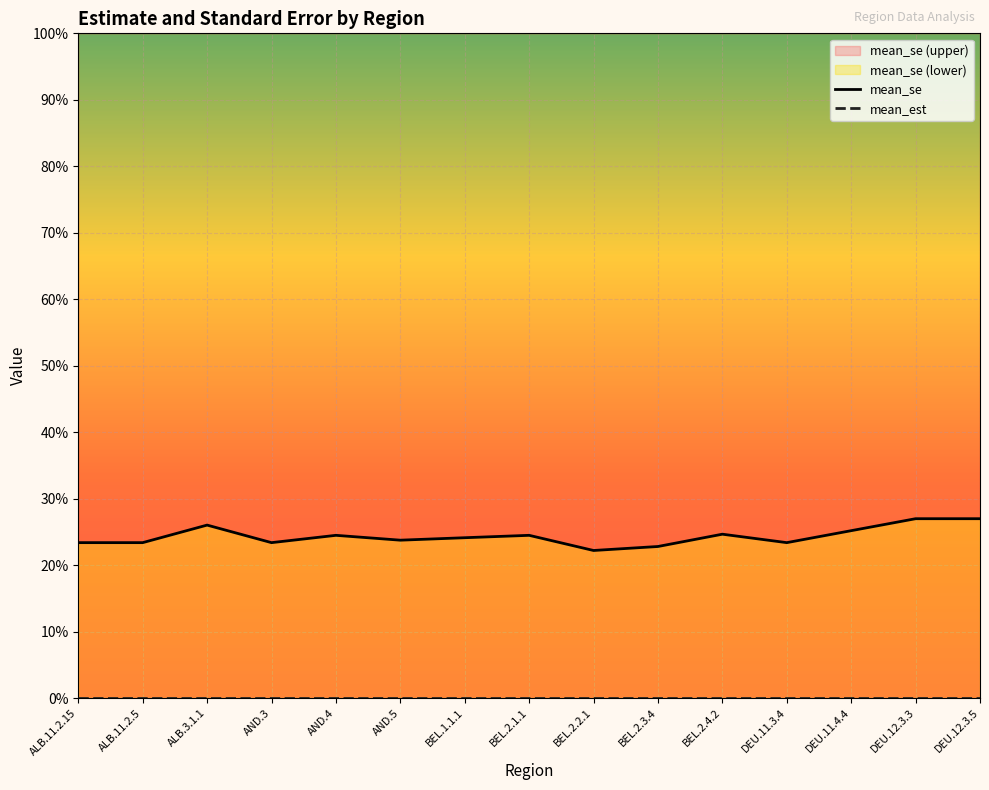

The chart shows a value of 0.4 at AND.5. True or false?

False